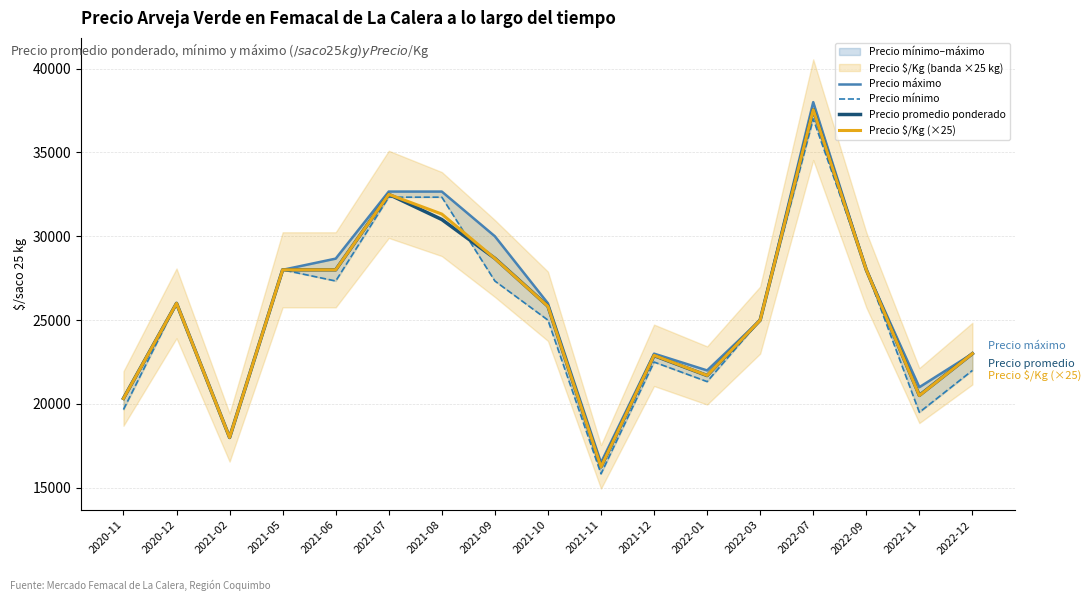

True or false: Precio máximo and Precio $/Kg (×25) cross at least once.

False